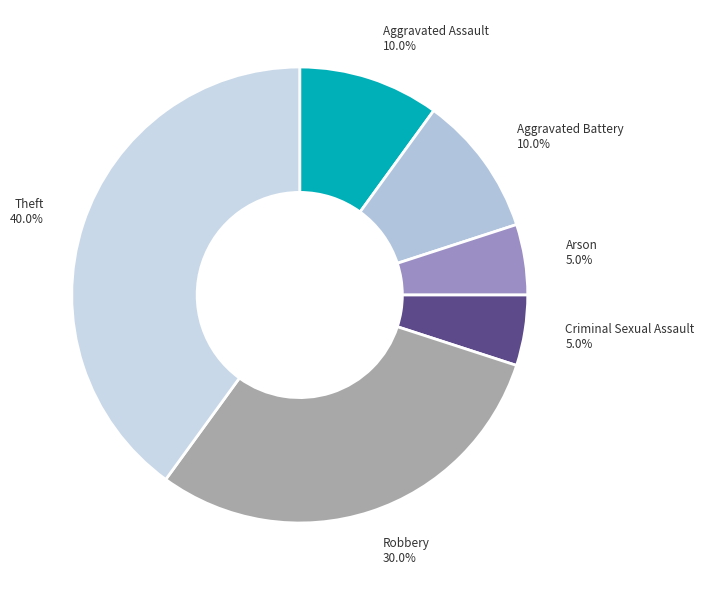

Which has a higher value, Robbery 30.0% or Criminal Sexual Assault 5.0%?

Robbery 30.0%